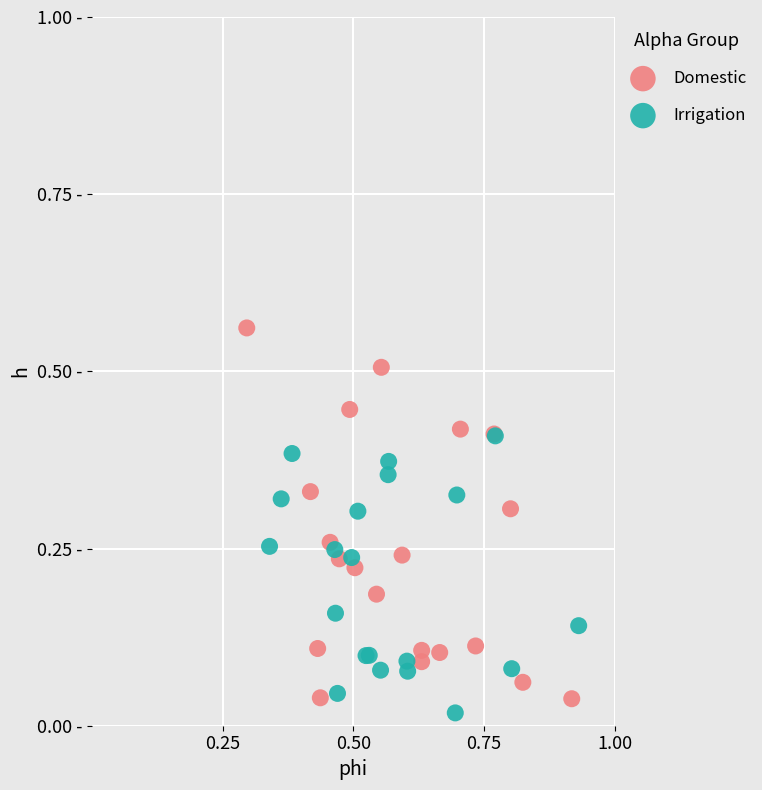

Which series reaches the minimum Y coordinate?

Irrigation